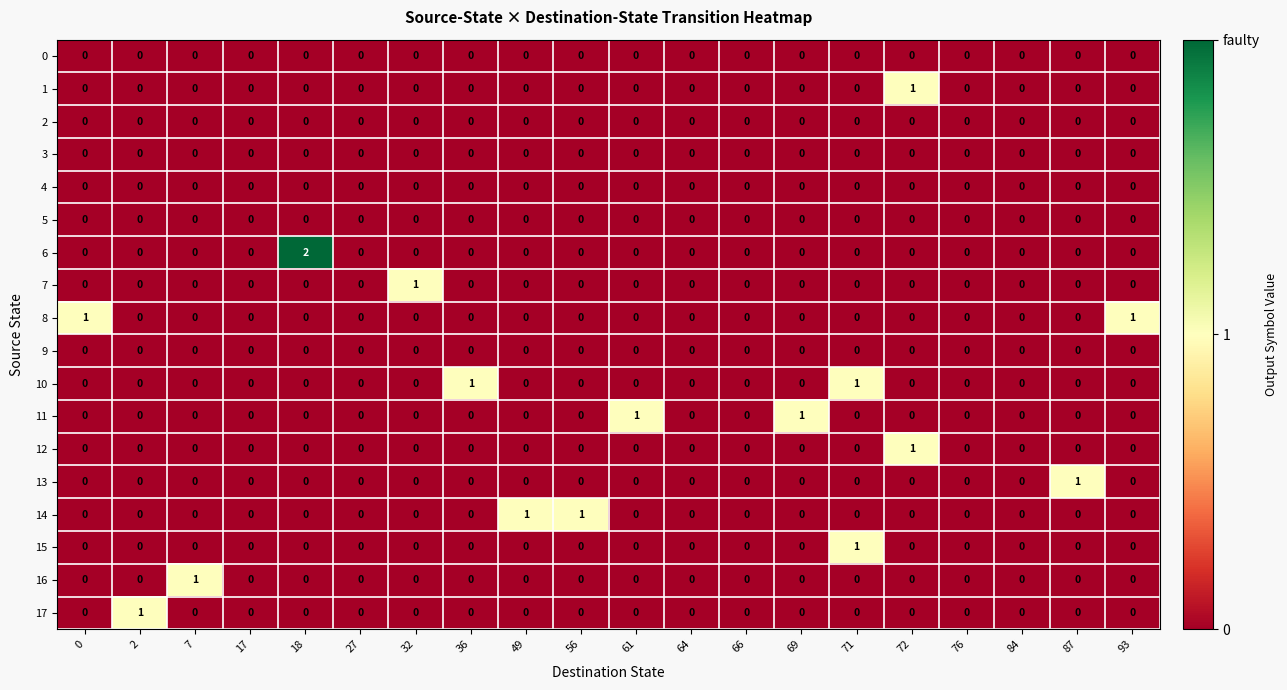

How many distinct data groups are displayed?

18